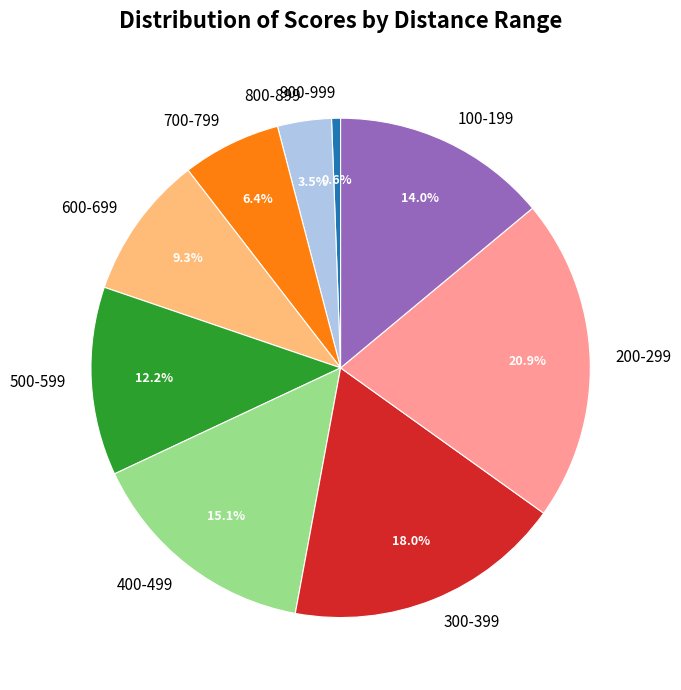

Which slice is the largest?

200-299